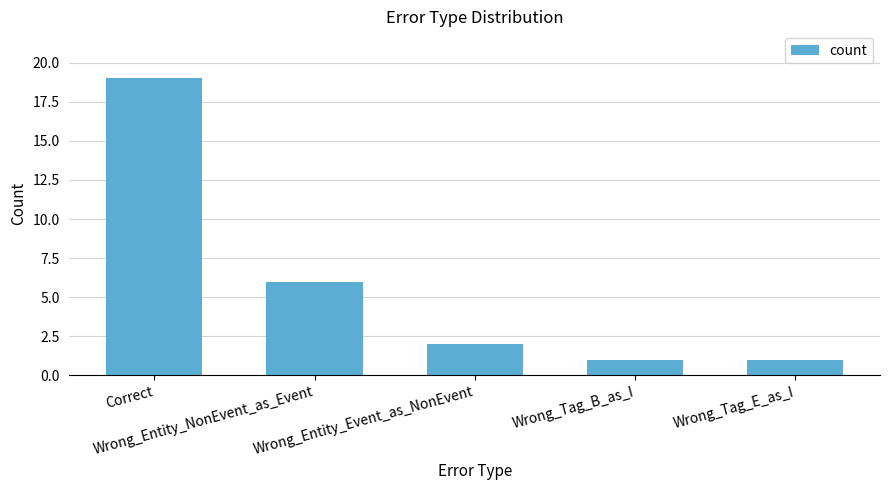

What is the average value?

6